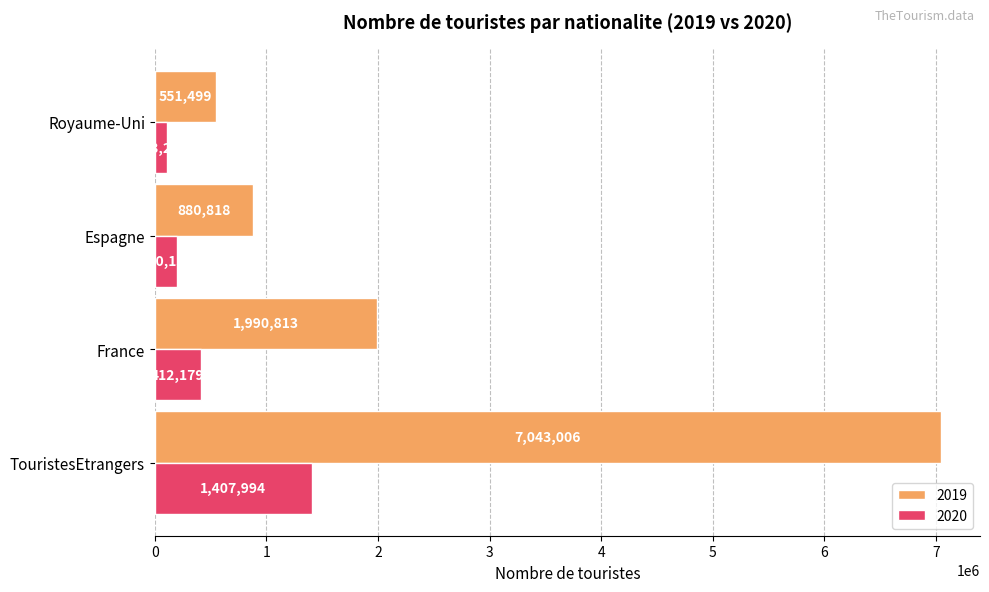

Which series has the largest total across all categories?

2019